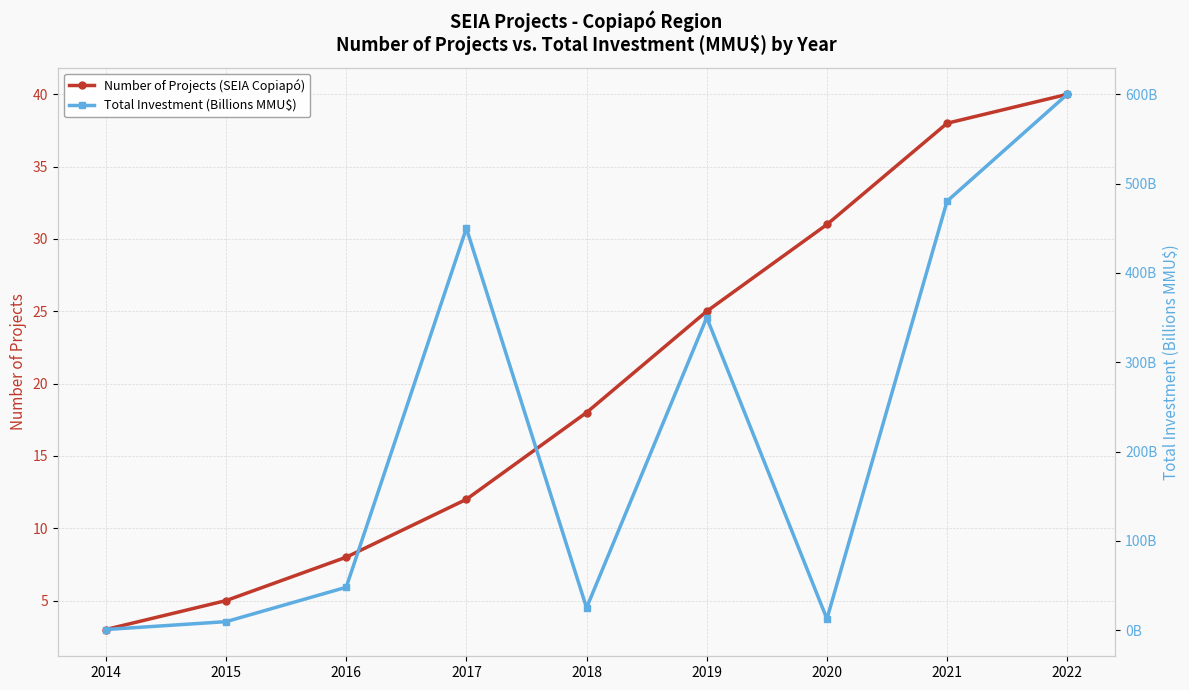

Reading left to right, extract all data points from this chart.

Number of Projects (SEIA Copiapó): 3.0	5.0	8.0	12.0	18.0	25.0	31.0	38.0	40.0
Total Investment (Billions MMU$): 0.7	9.5	48.0	450.0	25.0	350.0	12.6	480.4	600.0